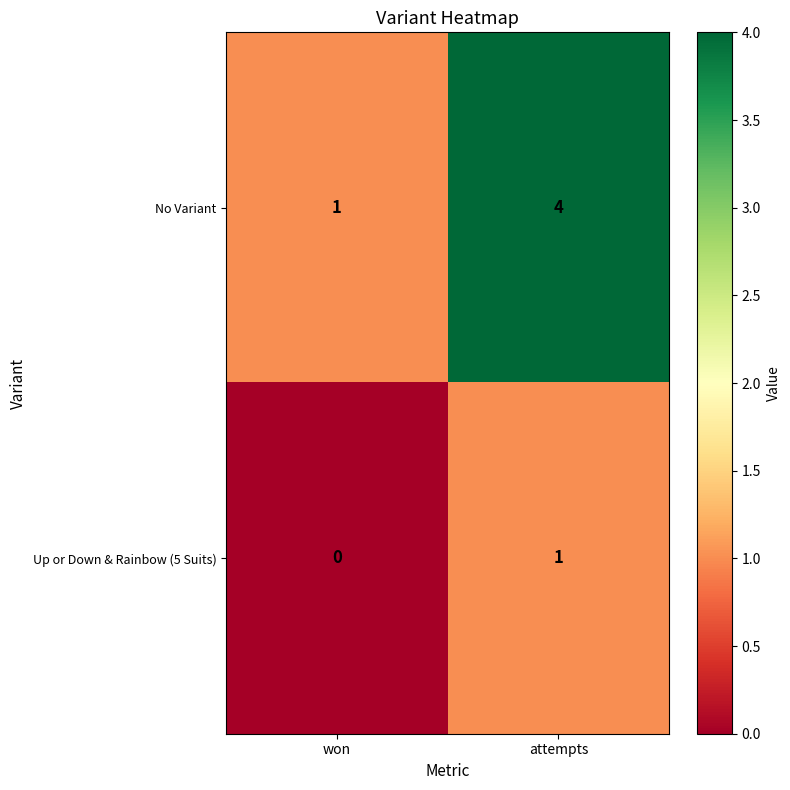

Reading right to left, what are all the values shown in this chart?

No Variant: 4	1
Up or Down & Rainbow (5 Suits): 1	0